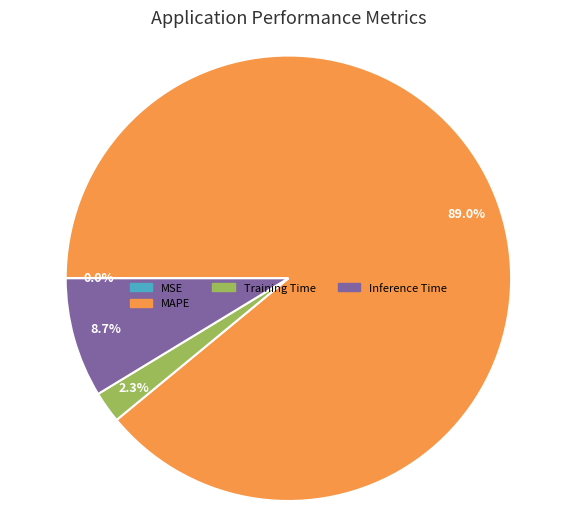

Is there any slice that represents more than half of the pie?

Yes